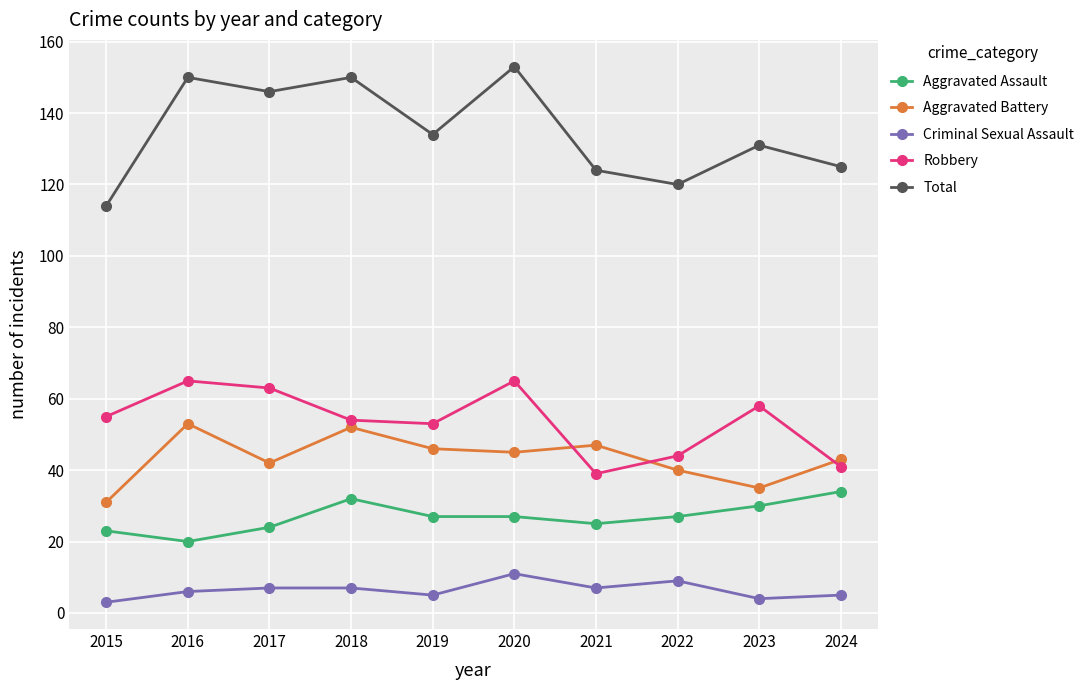

What is the value of the Robbery point at the 10th from the left?

41